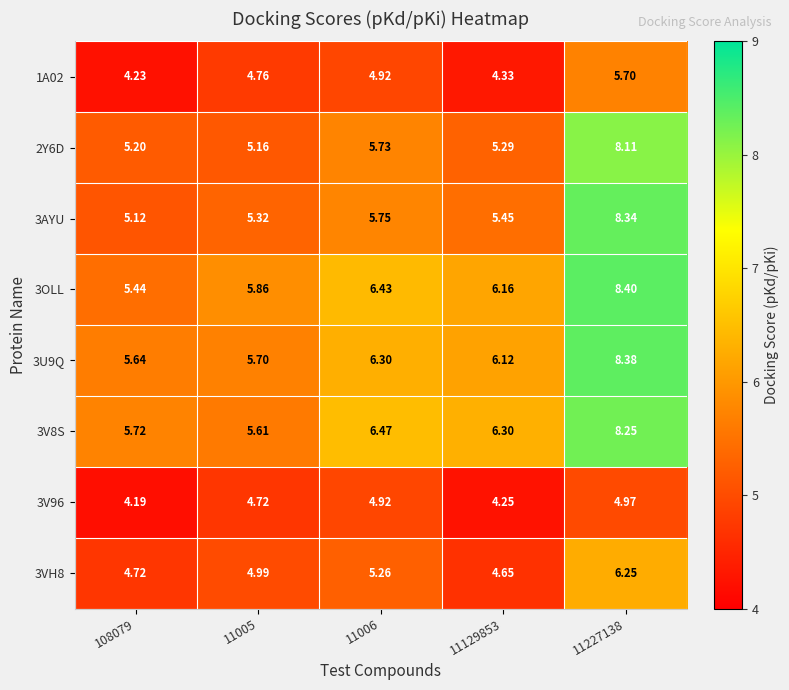

Is the value of 3V96 at 11005 greater than the value of 3VH8 at 11005?

No